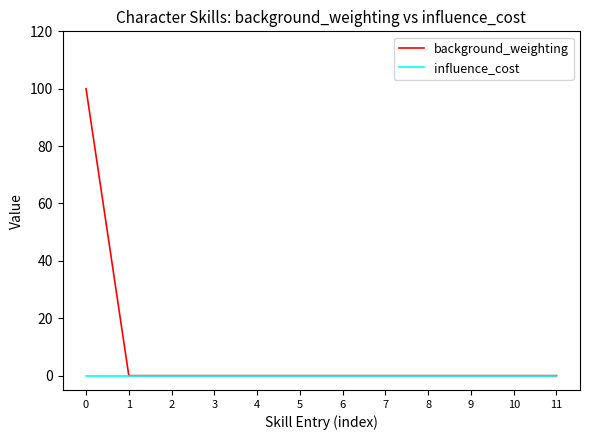

Rank the series by their average value, from lowest to highest.

influence_cost, background_weighting